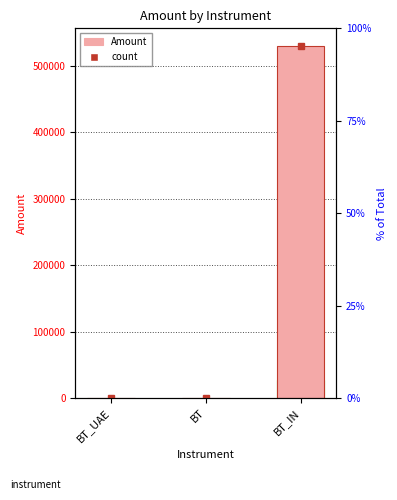

What is the ratio of the value at BT to the value at BT_UAE?

1.0